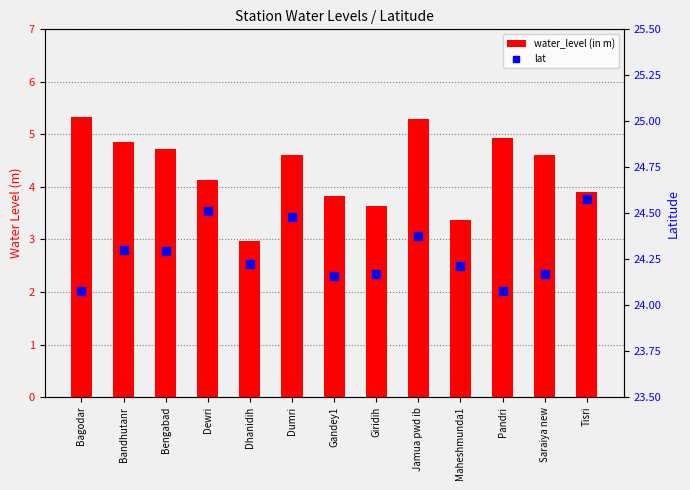

At how many categories does at least one series exceed 4?

13